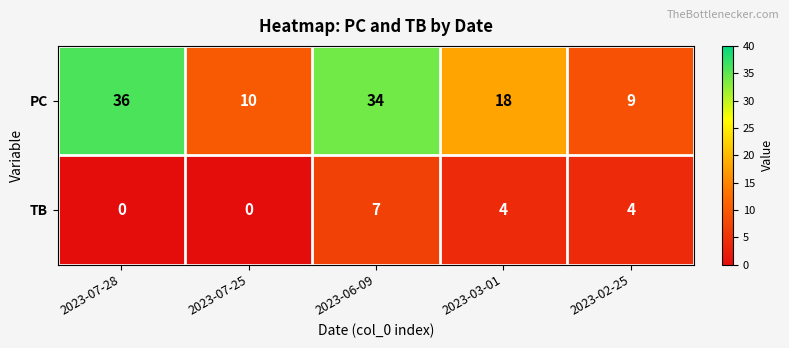

How many positive values does the TB series have?

3